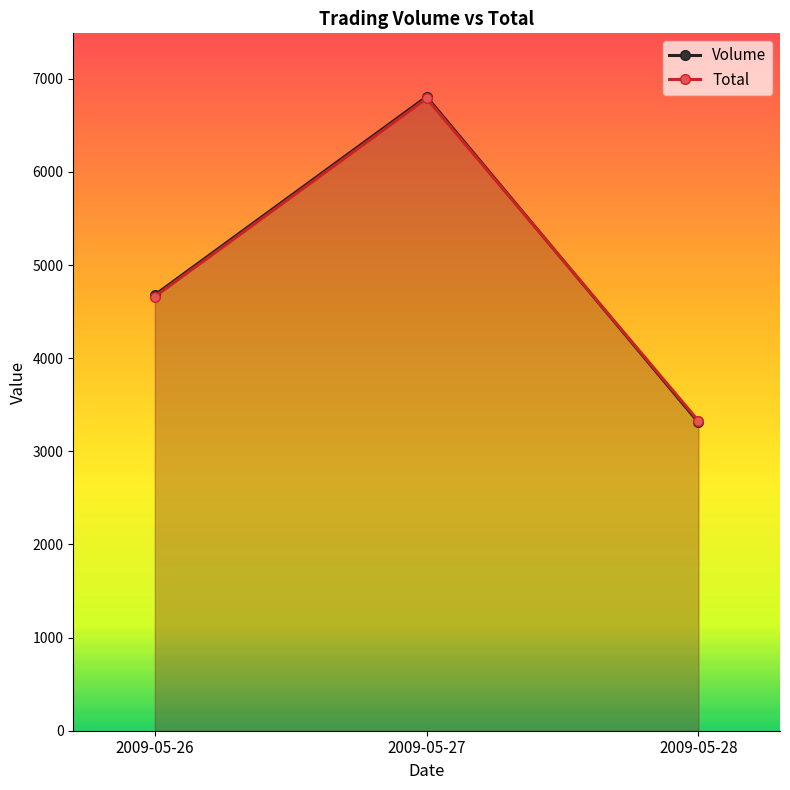

At how many categories does at least one series exceed 4981?

1